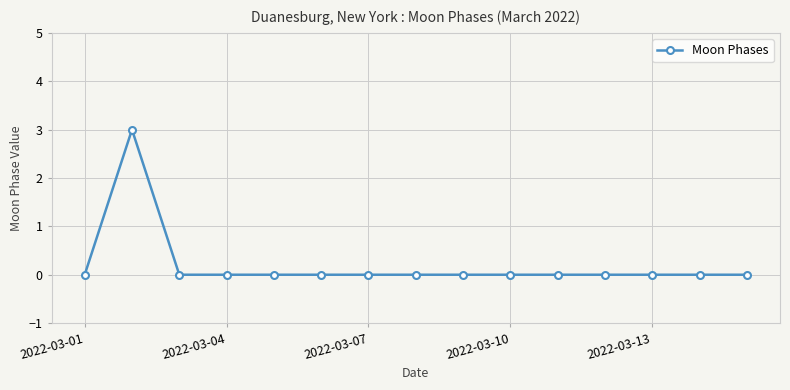

How many lines are shown in the chart?

1